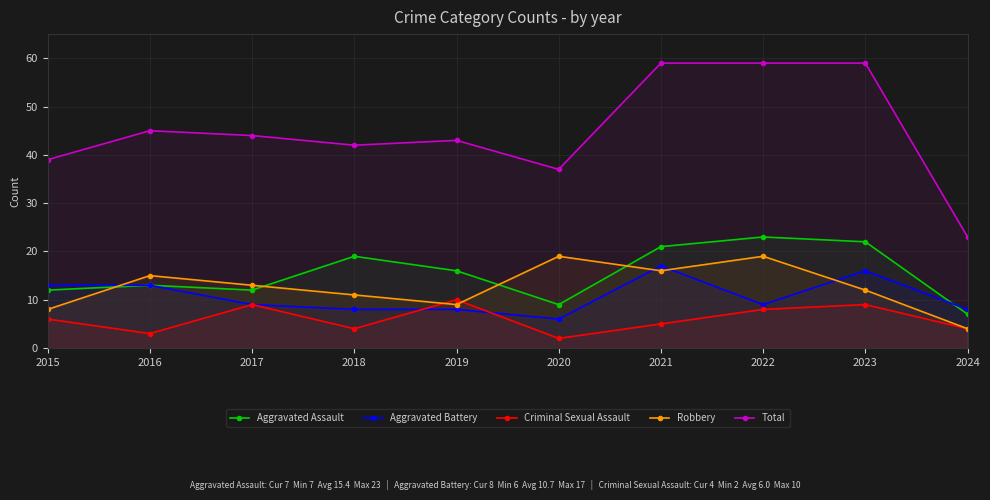

Reading left to right, extract all data points from this chart.

Aggravated Assault: 2015=12	2016=13	2017=12	2018=19	2019=16	2020=9	2021=21	2022=23	2023=22	2024=7
Aggravated Battery: 2015=13	2016=13	2017=9	2018=8	2019=8	2020=6	2021=17	2022=9	2023=16	2024=8
Criminal Sexual Assault: 2015=6	2016=3	2017=9	2018=4	2019=10	2020=2	2021=5	2022=8	2023=9	2024=4
Robbery: 2015=8	2016=15	2017=13	2018=11	2019=9	2020=19	2021=16	2022=19	2023=12	2024=4
Total: 2015=39	2016=45	2017=44	2018=42	2019=43	2020=37	2021=59	2022=59	2023=59	2024=23